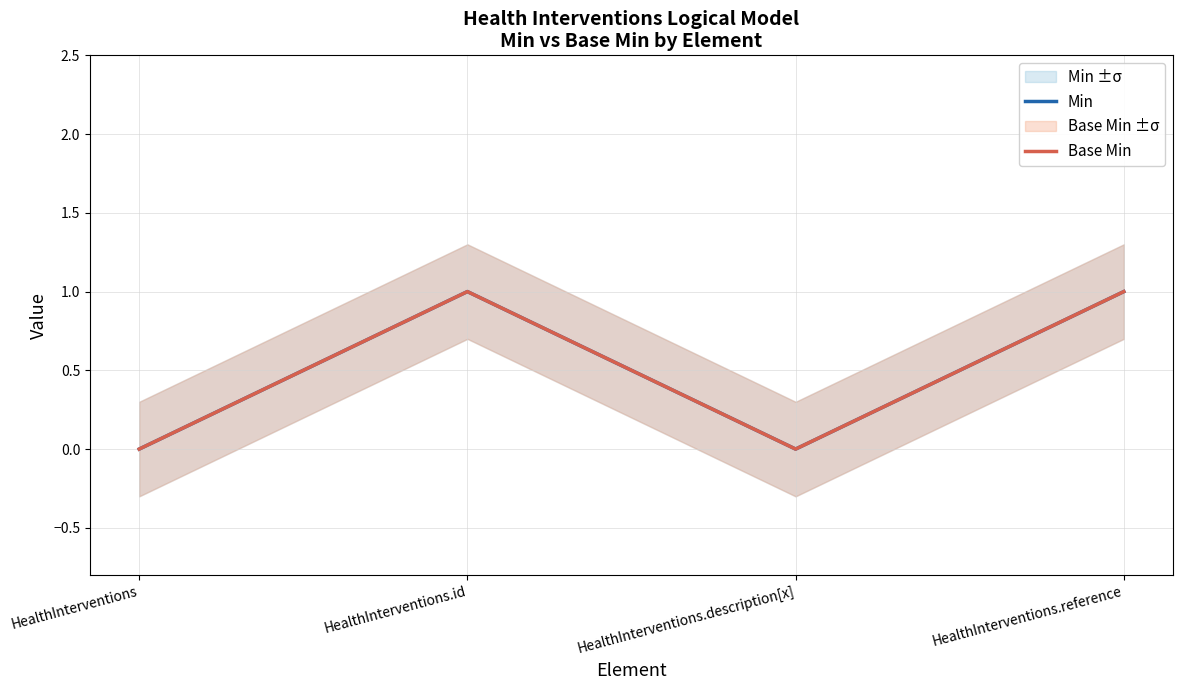

Reading left to right, what are all the values shown in this chart?

Min: HealthInterventions=0	HealthInterventions.id=1	HealthInterventions.description[x]=0	HealthInterventions.reference=1
Base Min: HealthInterventions=0	HealthInterventions.id=1	HealthInterventions.description[x]=0	HealthInterventions.reference=1